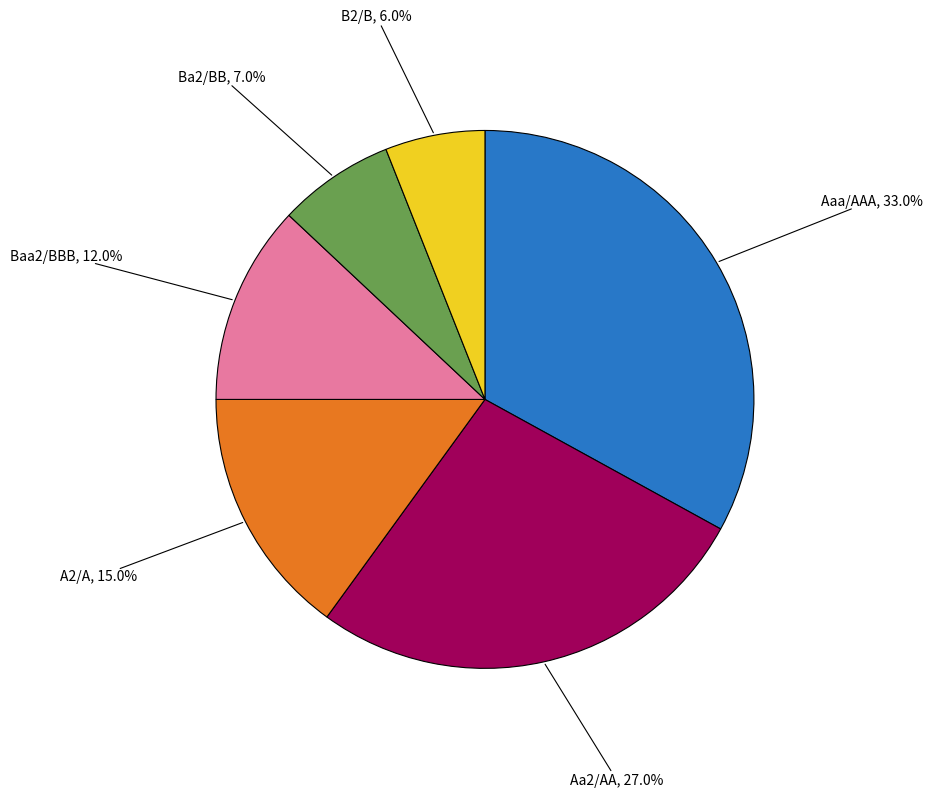

Does Aa2/AA represent more than half of the total?

No